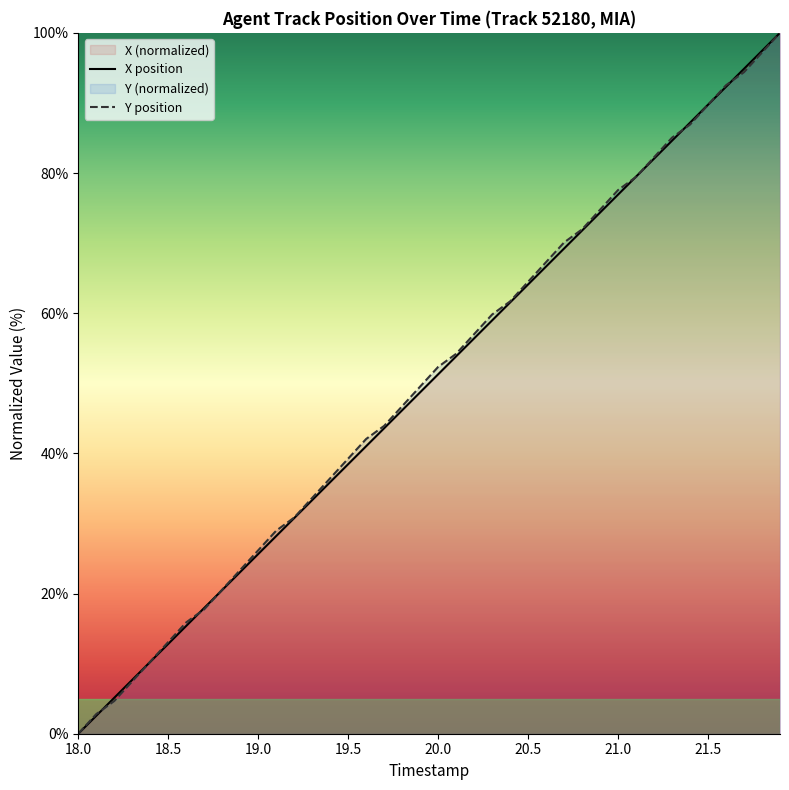

Reading right to left, what are all the values shown in this chart?

X position: 100.0	97.4	94.9	92.3	89.7	87.2	84.6	82.1	79.5	76.9	74.4	71.8	69.2	66.7	64.1	61.5	59.0	56.4	53.8	51.3	48.7	46.2	43.6	41.0	38.5	35.9	33.3	30.8	28.2	25.6	23.1	20.5	17.9	15.4	12.8	10.3	7.7	5.1	2.6	0.0
Y position: 100.0	97.2	94.4	92.5	89.7	86.9	85.0	82.2	79.4	77.6	74.8	72.0	70.1	67.3	64.5	61.7	59.8	57.0	54.2	52.3	49.5	46.7	43.9	42.1	39.3	36.4	33.6	30.8	29.0	26.2	23.4	20.6	17.8	15.9	13.1	10.3	7.5	4.7	2.8	0.0